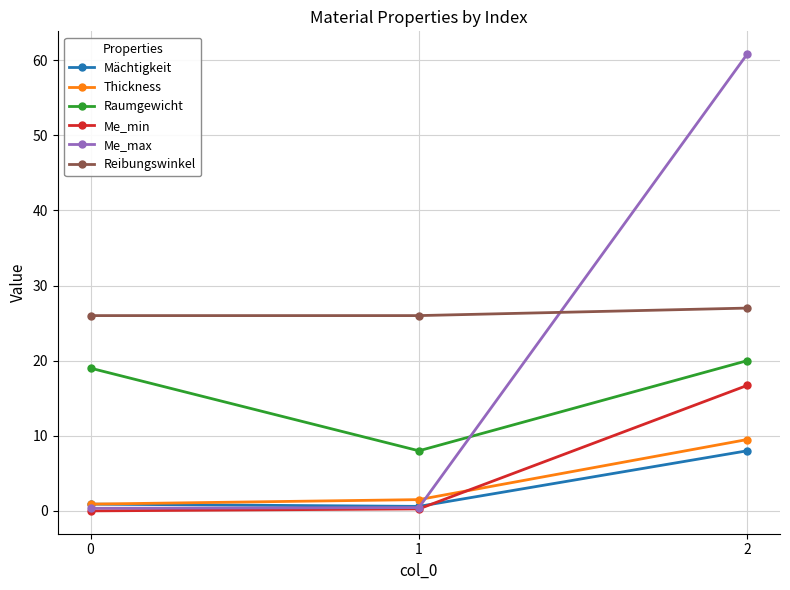

What is the highest value of the Thickness series?

9.5